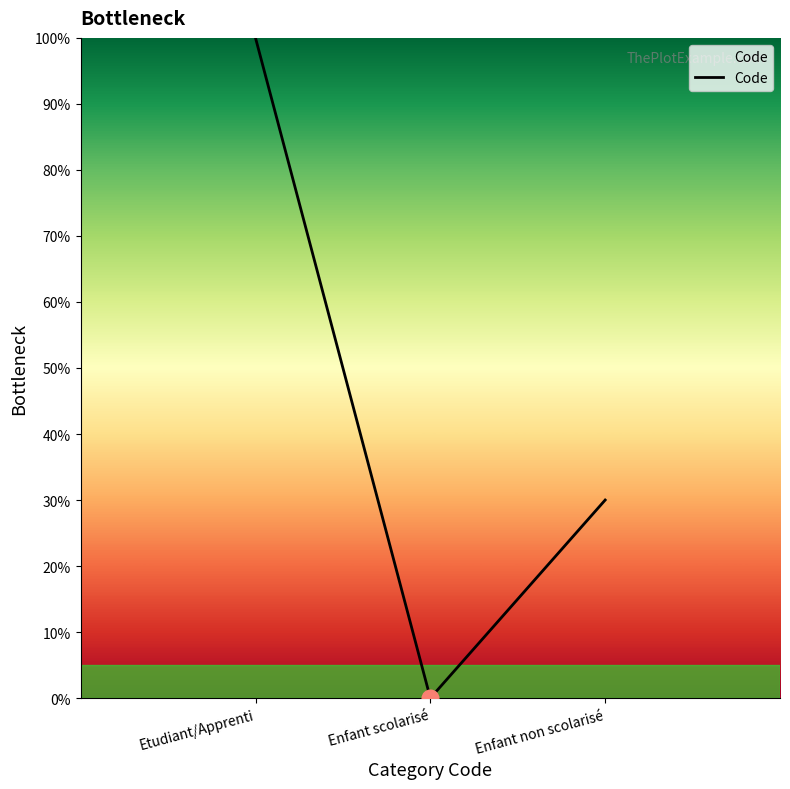

Count the number of categories in the chart.

3